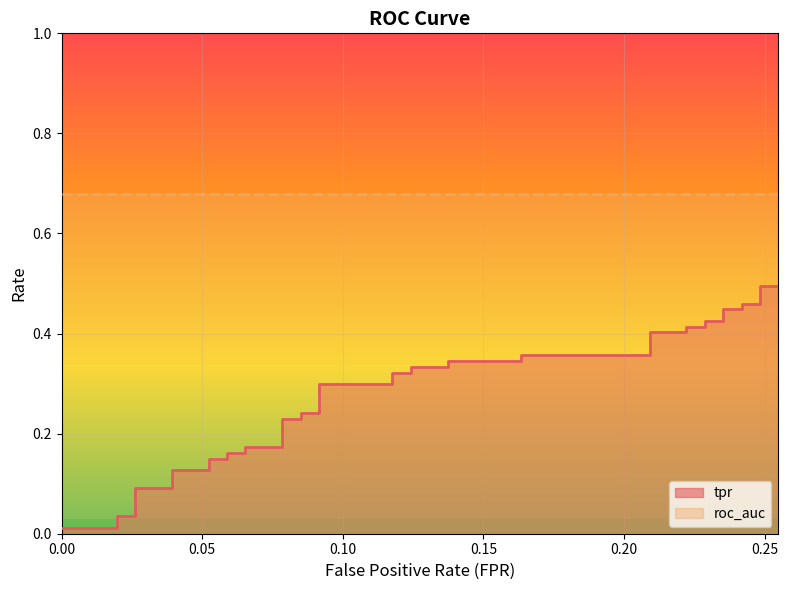

What is the average value of the roc_auc series?

0.7